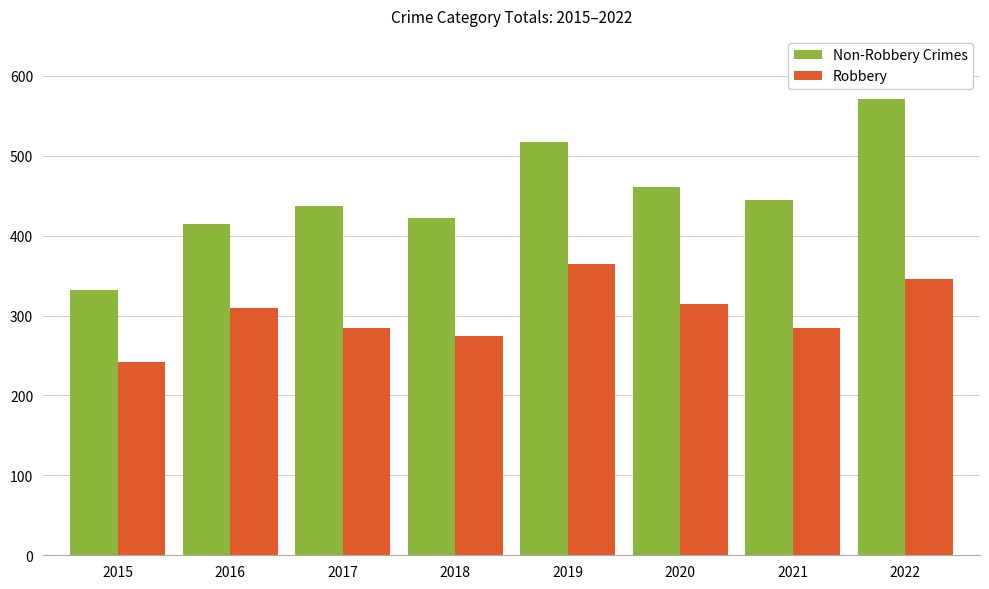

How many data points in Non-Robbery Crimes are less than 444?

4